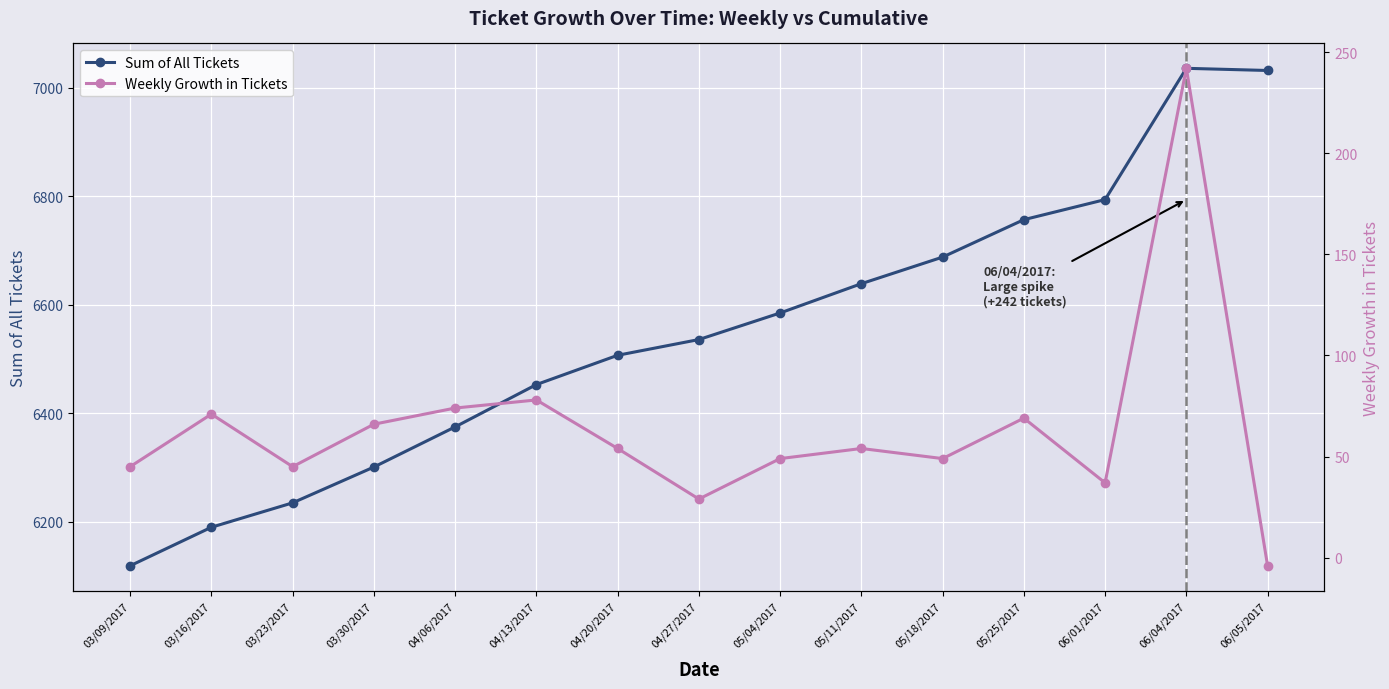

Is the value of Sum of All Tickets at 05/18/2017 greater than the value of Weekly Growth in Tickets at 03/09/2017?

Yes